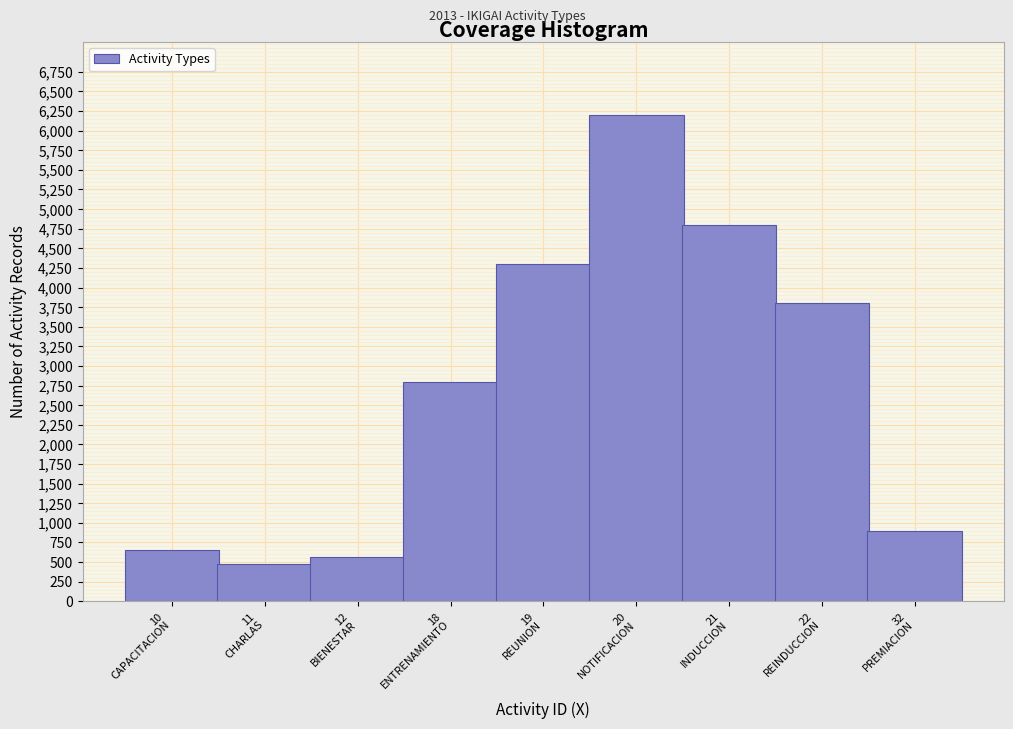

Reading right to left, transcribe all the data shown in this chart.

900	3800	4800	6200	4300	2800	570	480	650